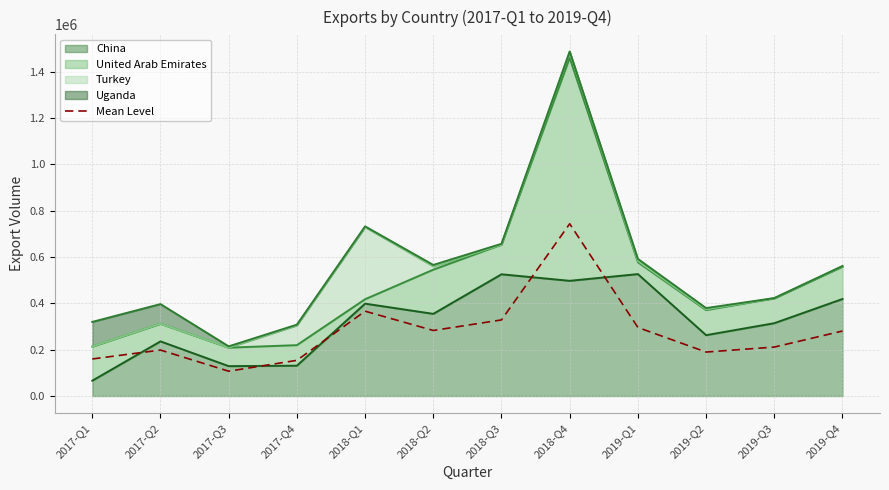

How many lines are shown in the chart?

1